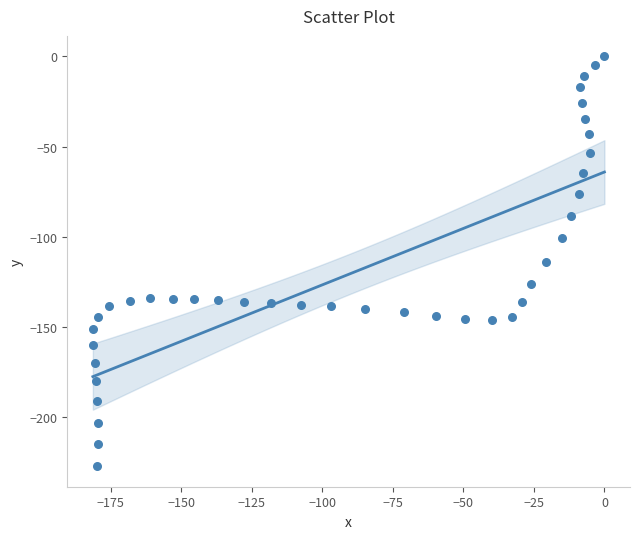

What is the range of X values (max minus min)?

181.4